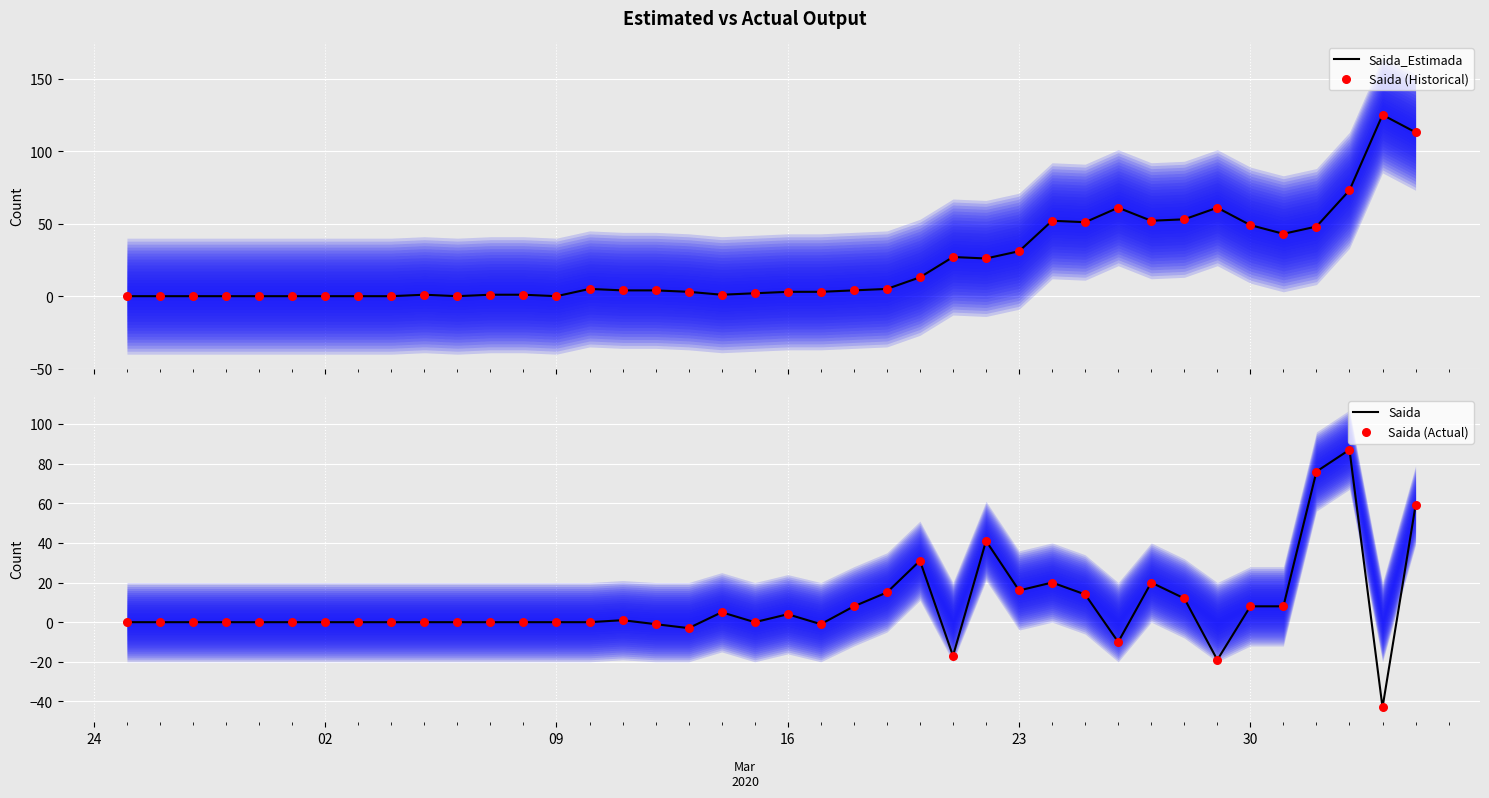

Which series has the largest Y range (max minus min)?

Saida